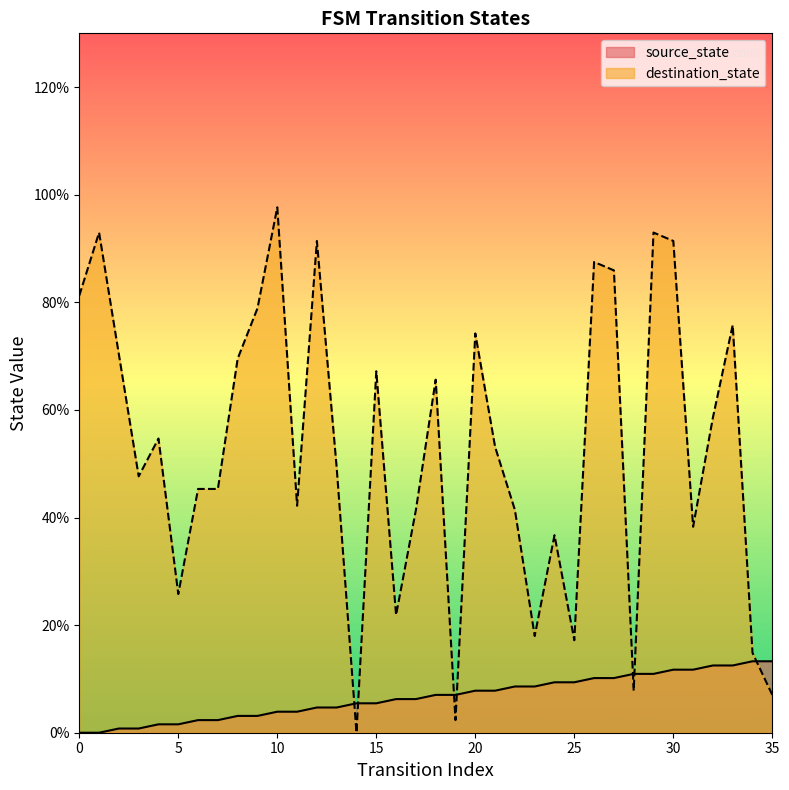

How many times do source_state and destination_state cross each other?

7